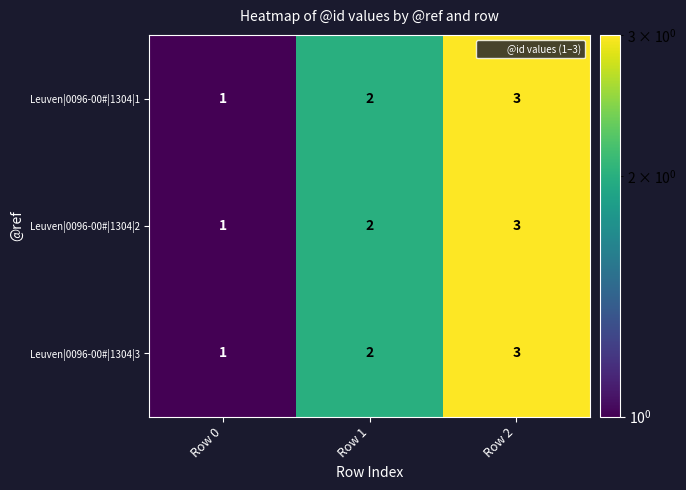

At which label does Leuven|0096-00#|1304|2 reach its peak?

Row 2